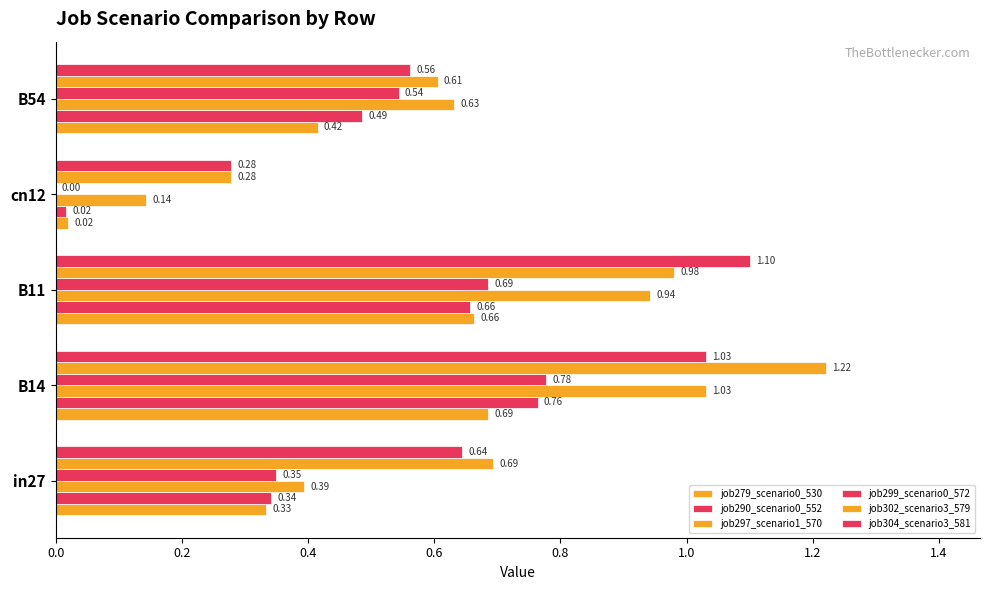

How many data points does each series have?

5